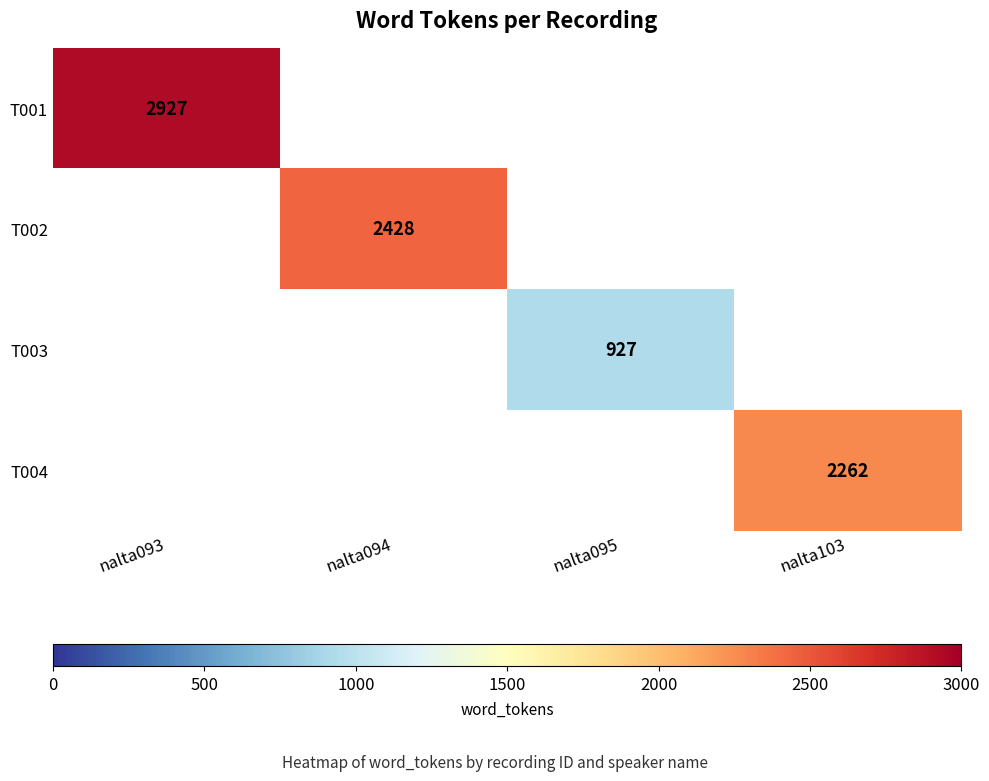

Is it true that T002 equals 2428 at nalta094?

True